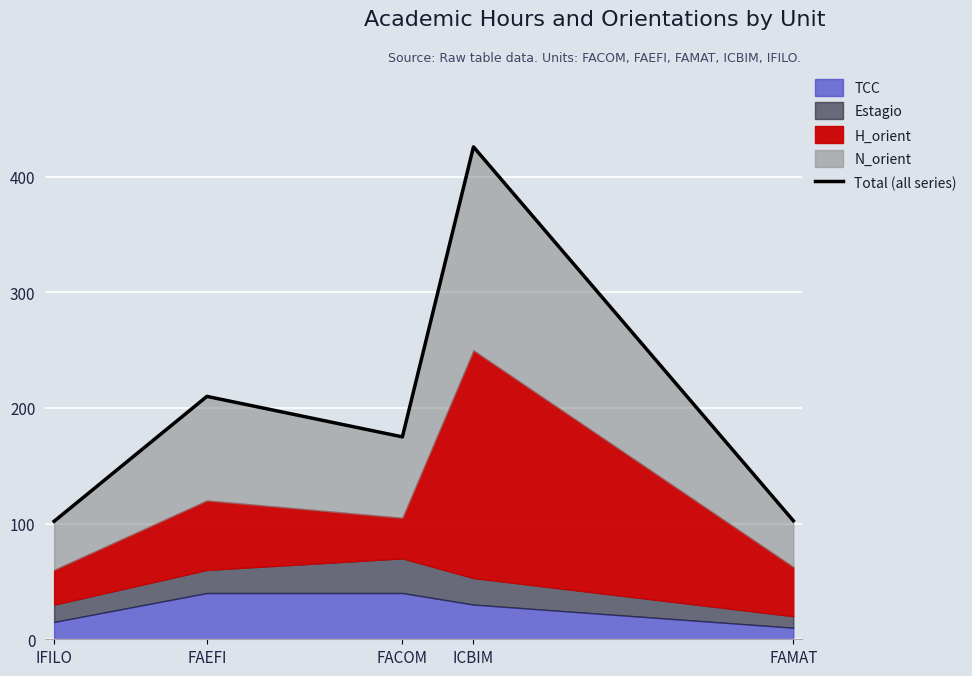

What is the greatest value displayed?

425.8